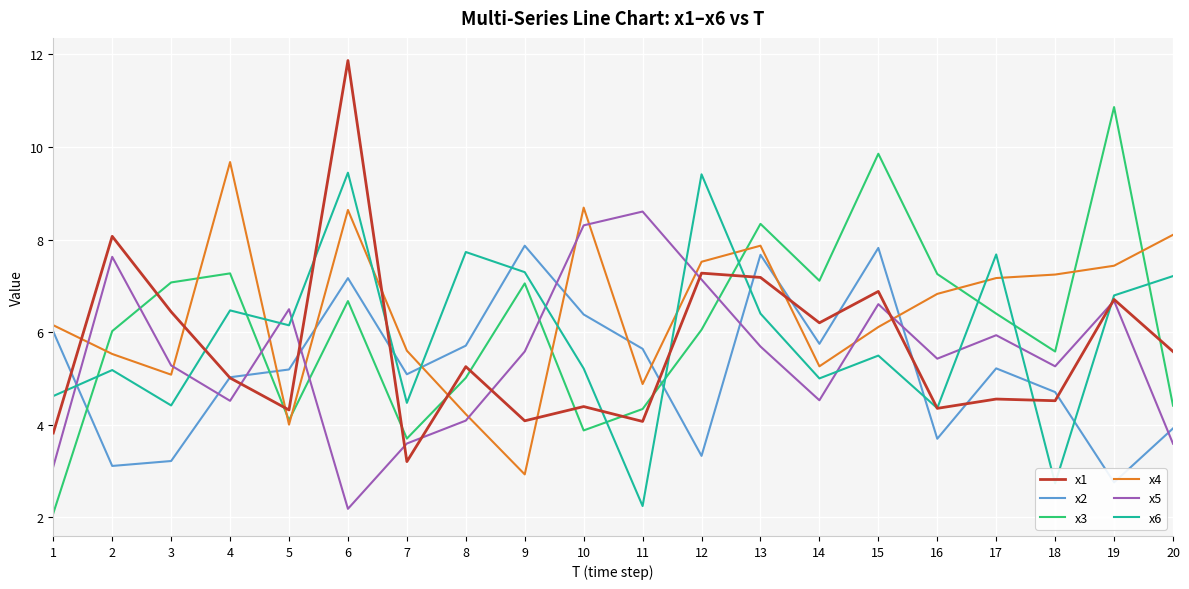

Between which two adjacent categories do x1 and x5 first intersect?

4 and 5